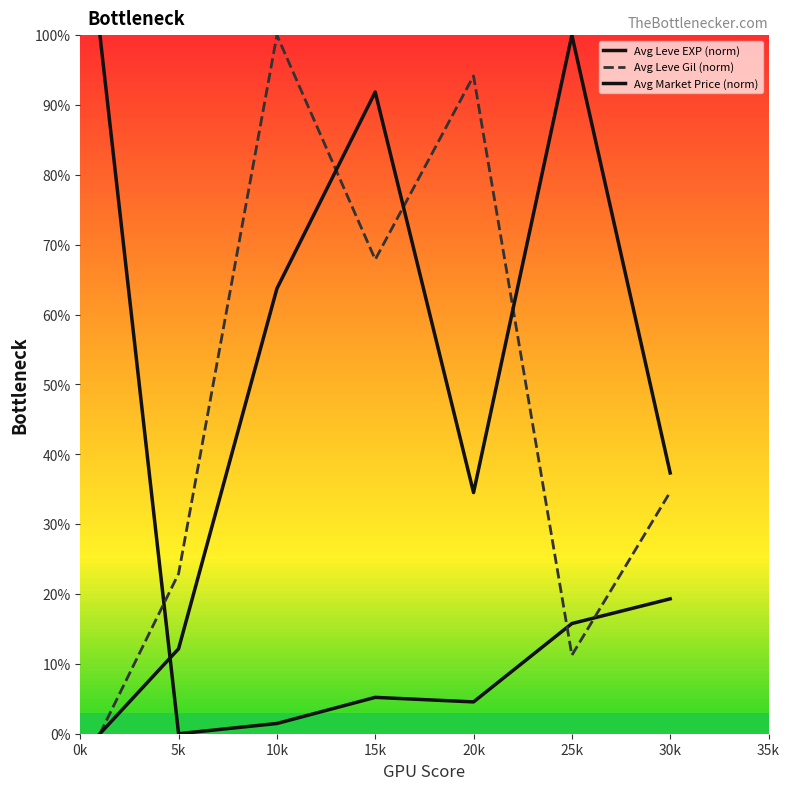

Reading left to right, list all the values displayed in this chart.

Avg Leve EXP (norm): 100.0	0.0	1.5	5.2	4.6	15.8	19.3
Avg Leve Gil (norm): 0.0	22.9	100.0	67.9	94.2	11.2	34.6
Avg Market Price (norm): 0.0	12.2	63.7	91.9	34.5	100.0	37.3